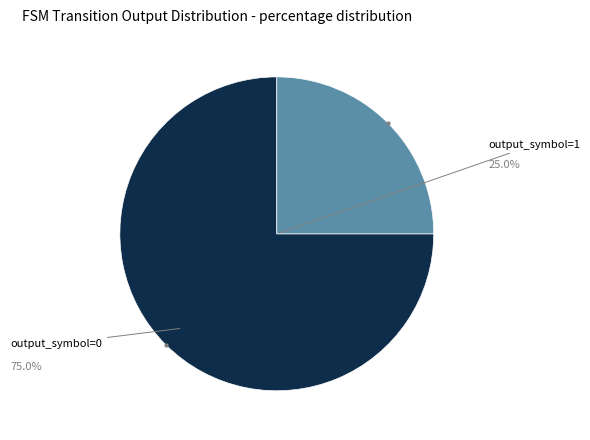

Which slice represents more than half of the pie?

output_symbol=0